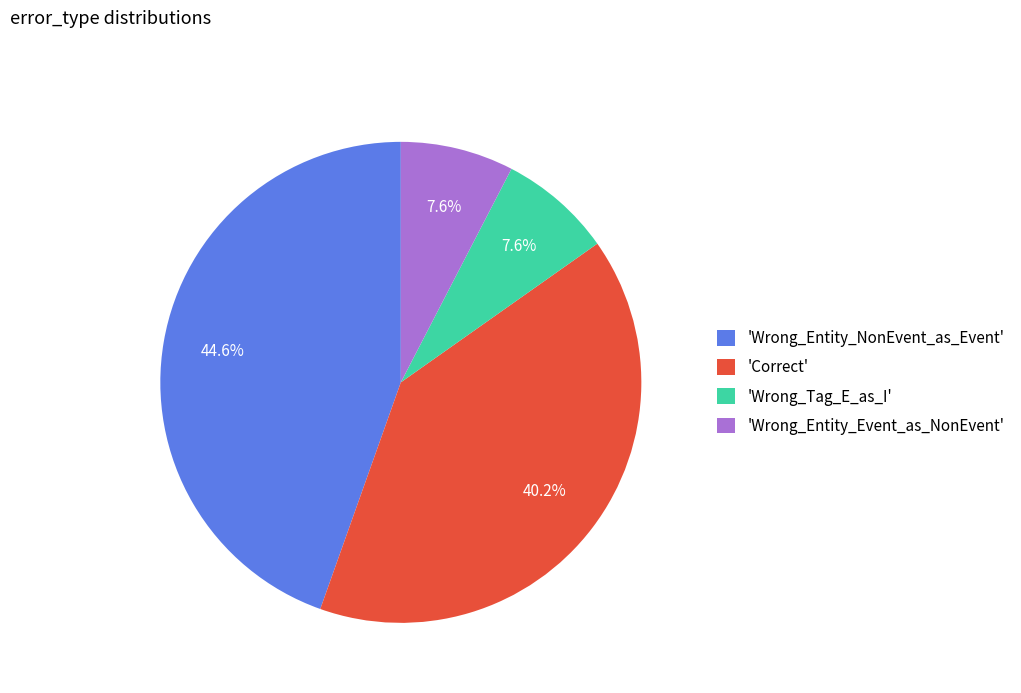

Which has a higher value, 'Wrong_Tag_E_as_I' or 'Wrong_Entity_NonEvent_as_Event'?

'Wrong_Entity_NonEvent_as_Event'